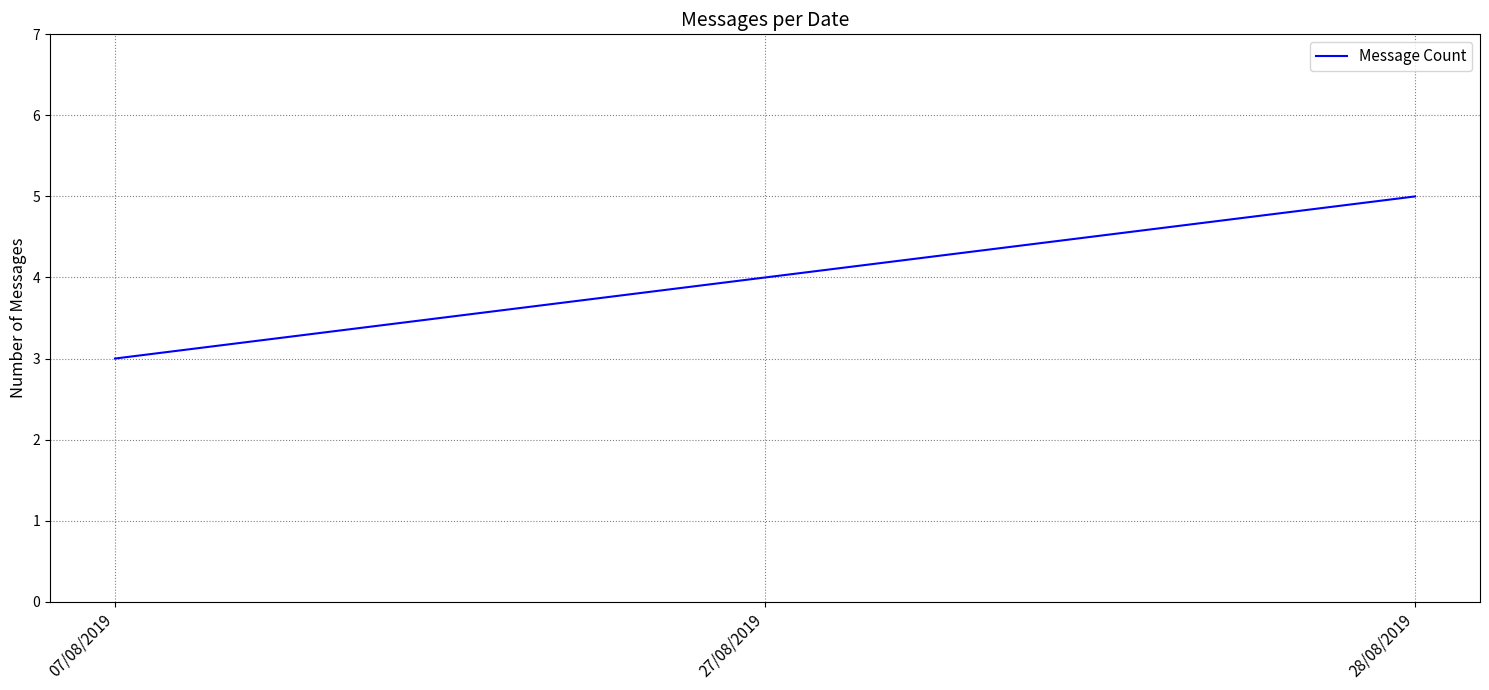

Reading left to right, list all the values displayed in this chart.

3	4	5